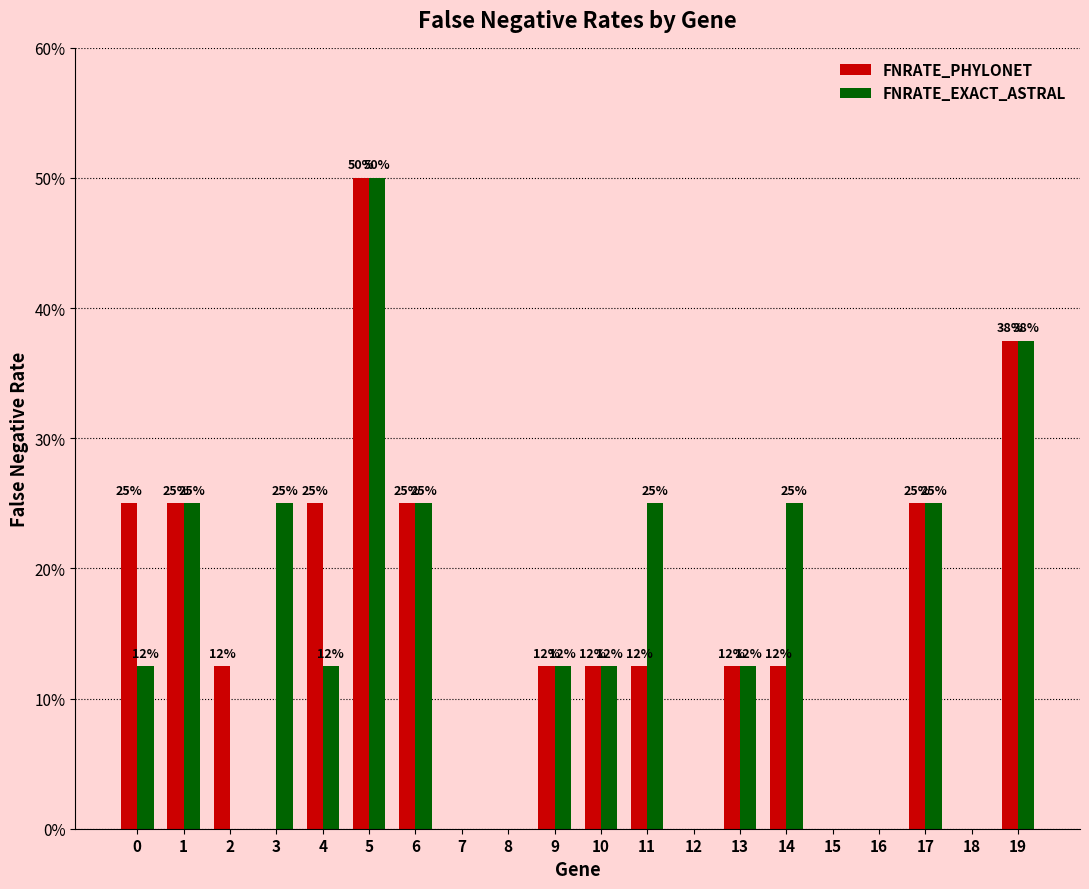

What is the sum of the FNRATE_PHYLONET values at 11 and 5?

0.6